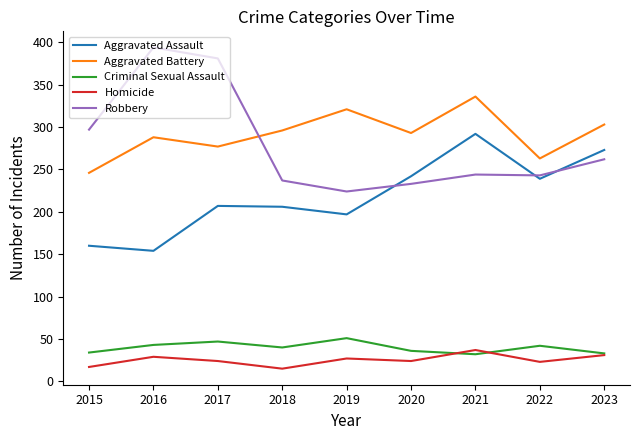

Is the value of Criminal Sexual Assault at 2017 greater than the value of Aggravated Assault at 2023?

No